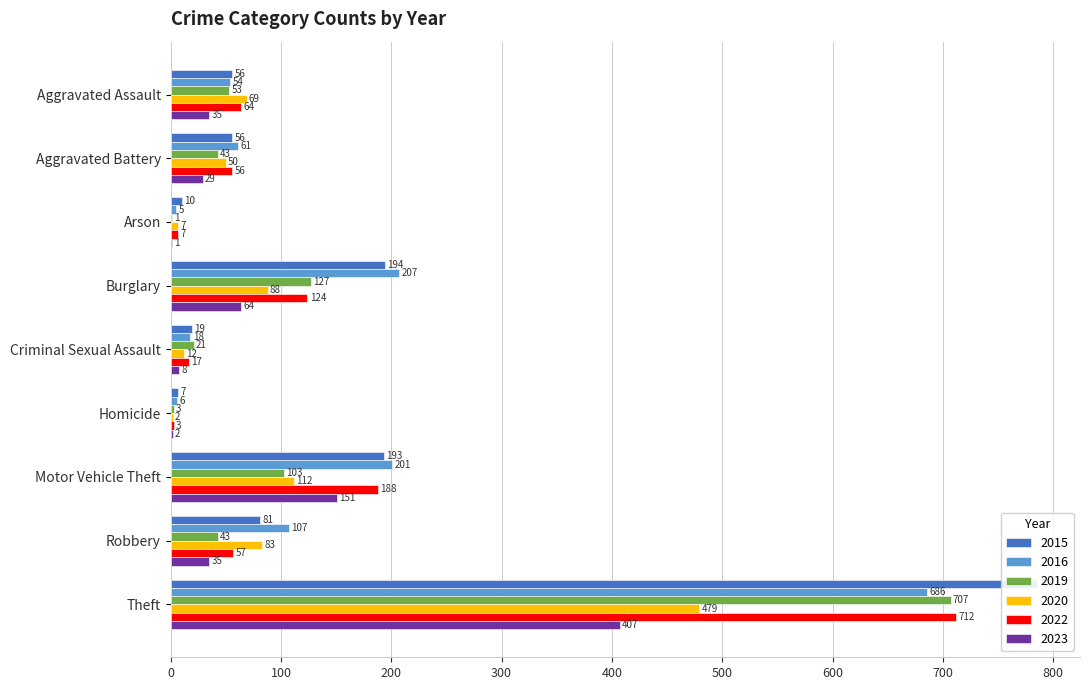

How many groups of bars are there?

9